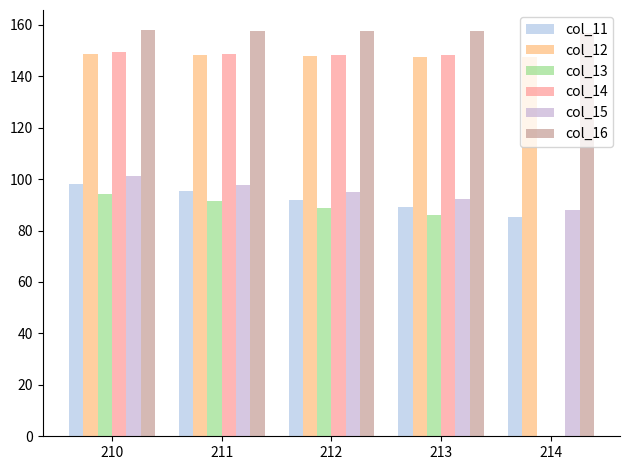

How many groups of bars are there?

5